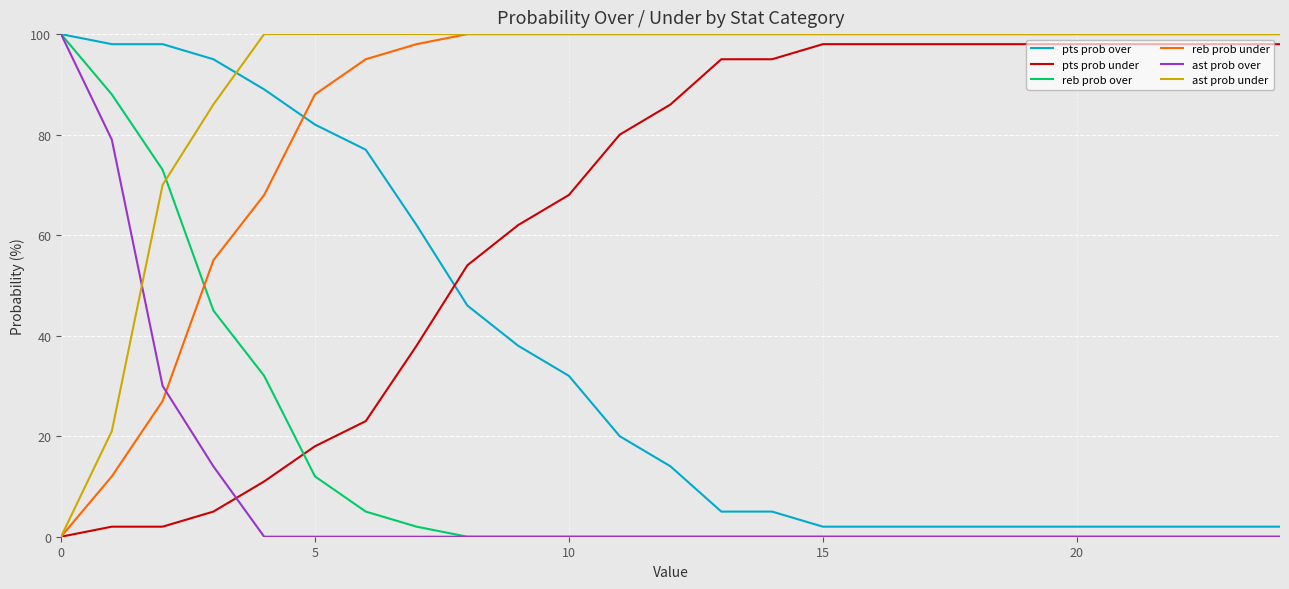

Reading left to right, transcribe all the data shown in this chart.

pts prob over: 100	98	98	95	89	82	77	62	46	38	32	20	14	5	5	2	2	2	2	2	2	2	2	2	2
pts prob under: 0	2	2	5	11	18	23	38	54	62	68	80	86	95	95	98	98	98	98	98	98	98	98	98	98
reb prob over: 100	88	73	45	32	12	5	2	0	0	0	0	0	0	0	0	0	0	0	0	0	0	0	0	0
reb prob under: 0	12	27	55	68	88	95	98	100	100	100	100	100	100	100	100	100	100	100	100	100	100	100	100	100
ast prob over: 100	79	30	14	0	0	0	0	0	0	0	0	0	0	0	0	0	0	0	0	0	0	0	0	0
ast prob under: 0	21	70	86	100	100	100	100	100	100	100	100	100	100	100	100	100	100	100	100	100	100	100	100	100